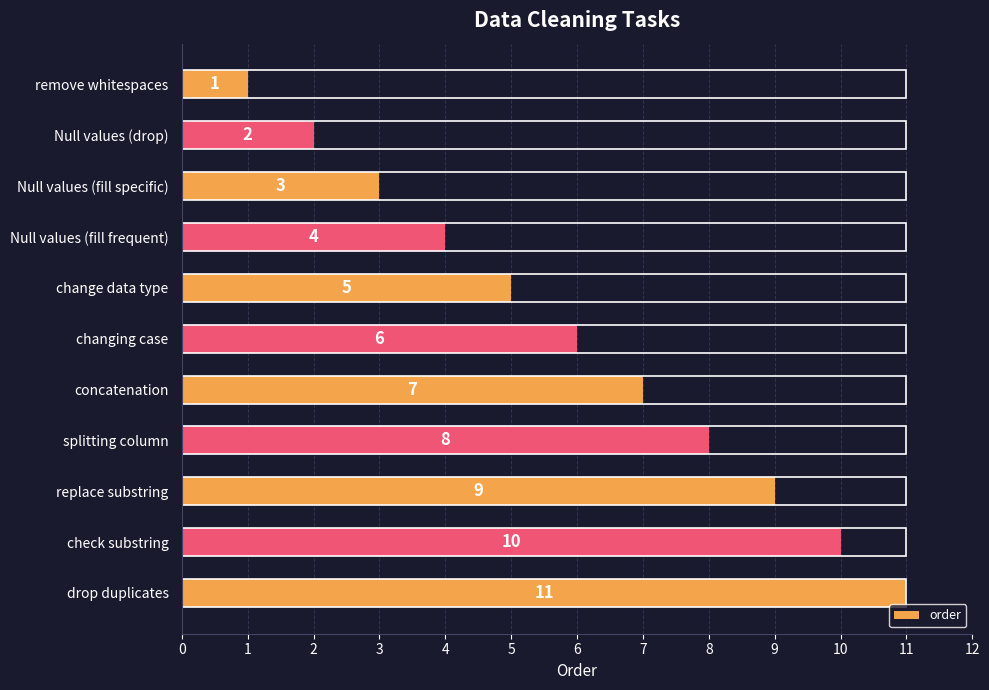

List the labels in order of value, largest first.

drop duplicates, check substring, replace substring, splitting column, concatenation, changing case, change data type, Null values (fill frequent), Null values (fill specific), Null values (drop), remove whitespaces